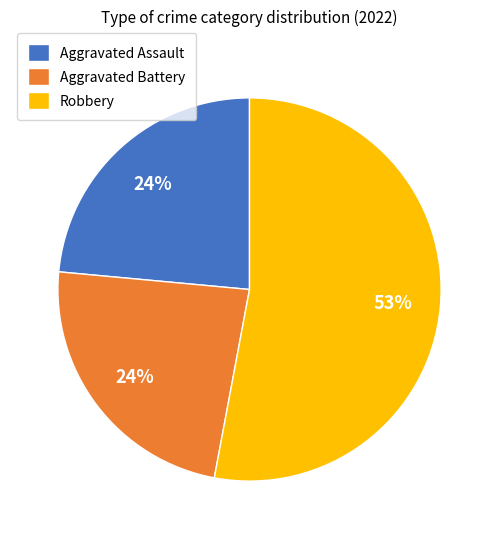

What is the largest slice in the pie chart?

Robbery